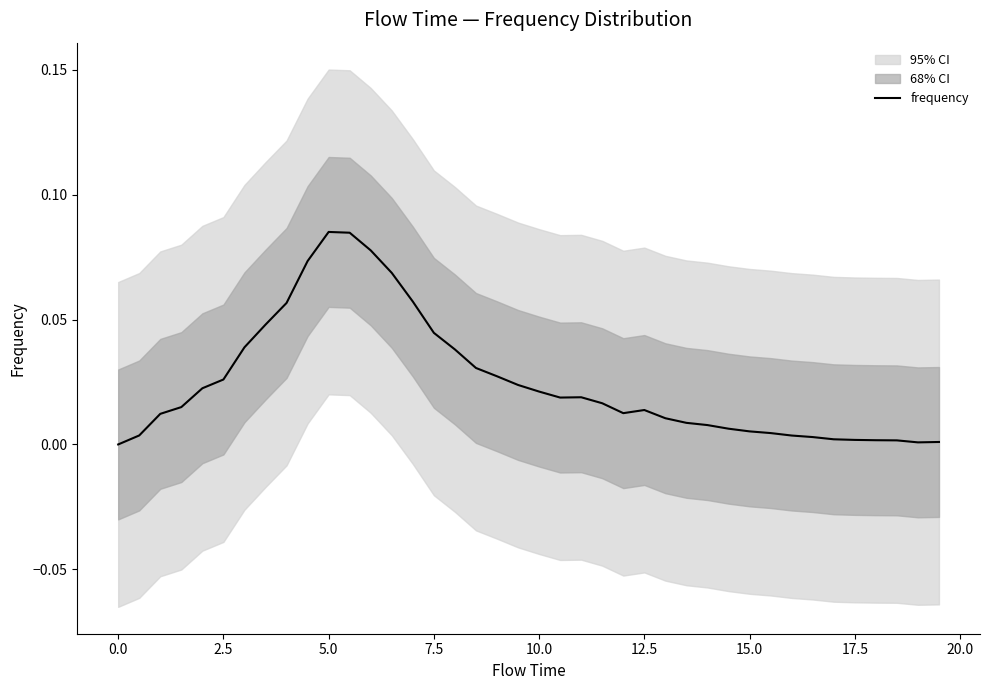

Reading right to left, transcribe all the data shown in this chart.

0.0	0.0	0.0	0.0	0.0	0.0	0.0	0.0	0.0	0.0	0.0	0.0	0.0	0.0	0.0	0.0	0.0	0.0	0.0	0.0	0.0	0.0	0.0	0.0	0.0	0.1	0.1	0.1	0.1	0.1	0.1	0.1	0.0	0.0	0.0	0.0	0.0	0.0	0.0	0.0